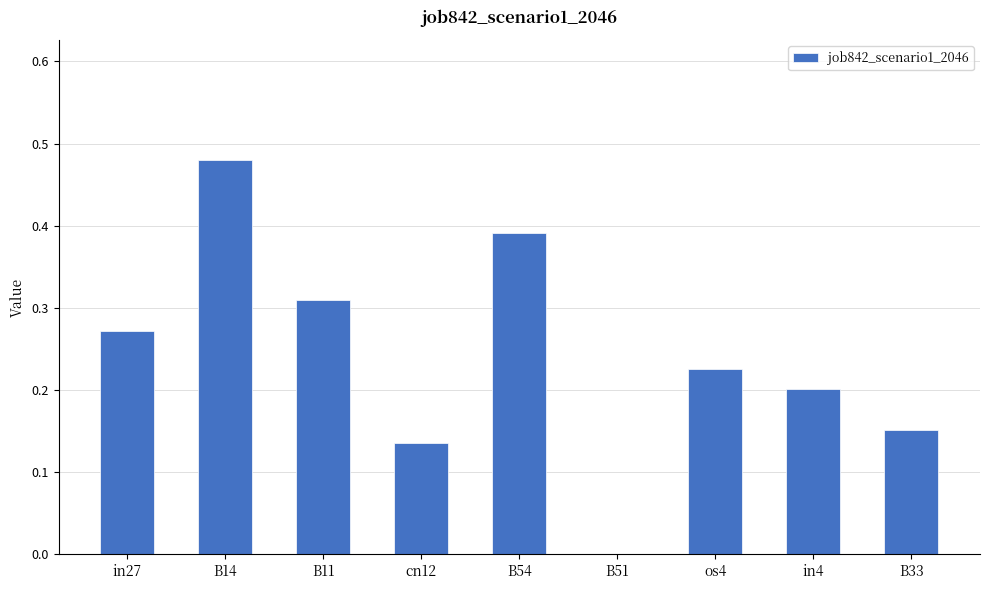

At which label is the value closest to 0?

B51